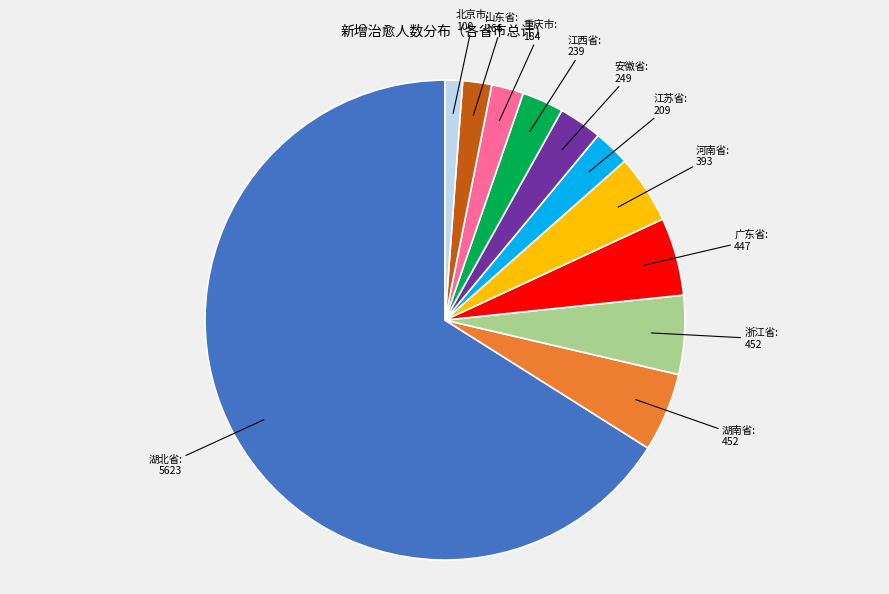

What is the majority slice?

湖北省